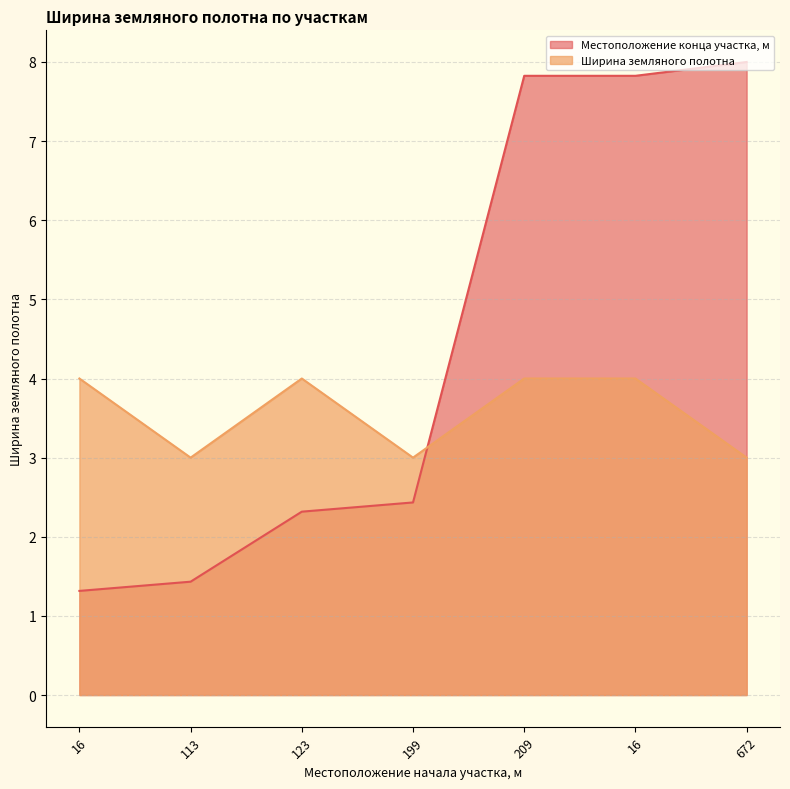

What is the difference between the maximum and second lowest values in the Местоположение конца участка, м series?

6.6